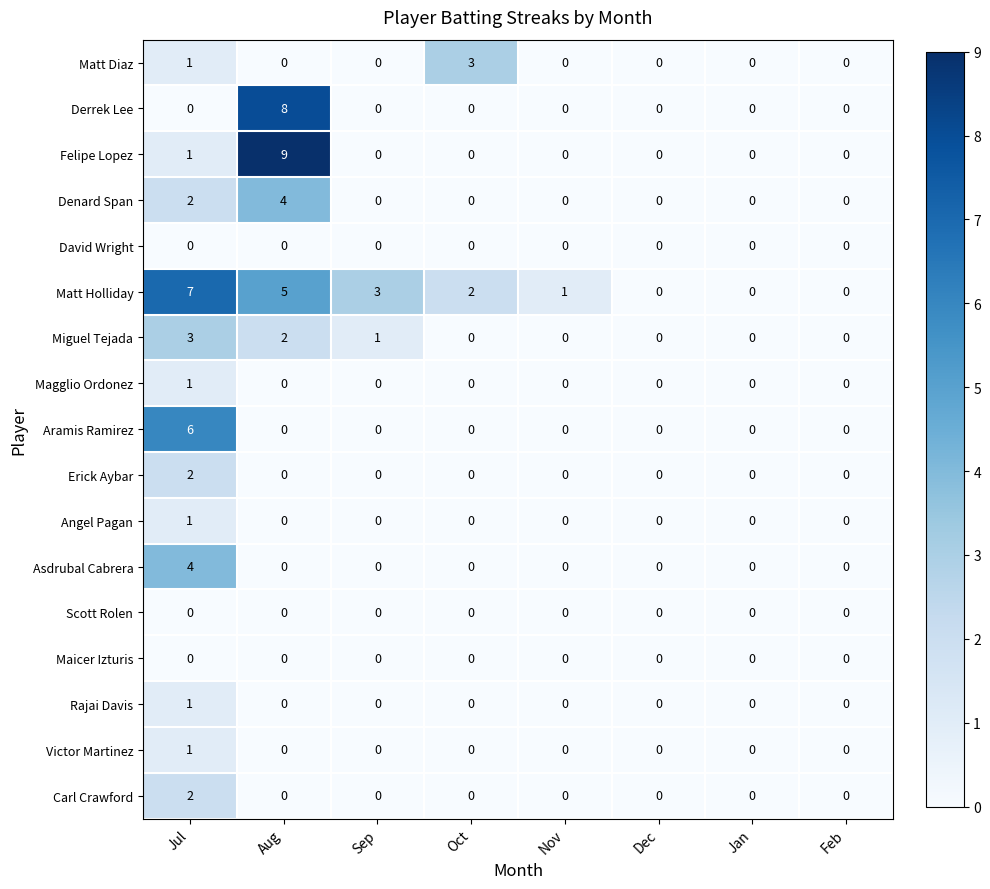

At which category does the chart reach its peak across all series?

Aug